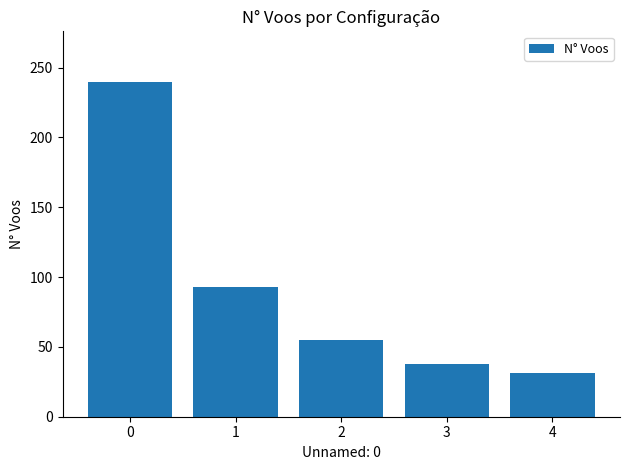

What value does the data have at 3?

38